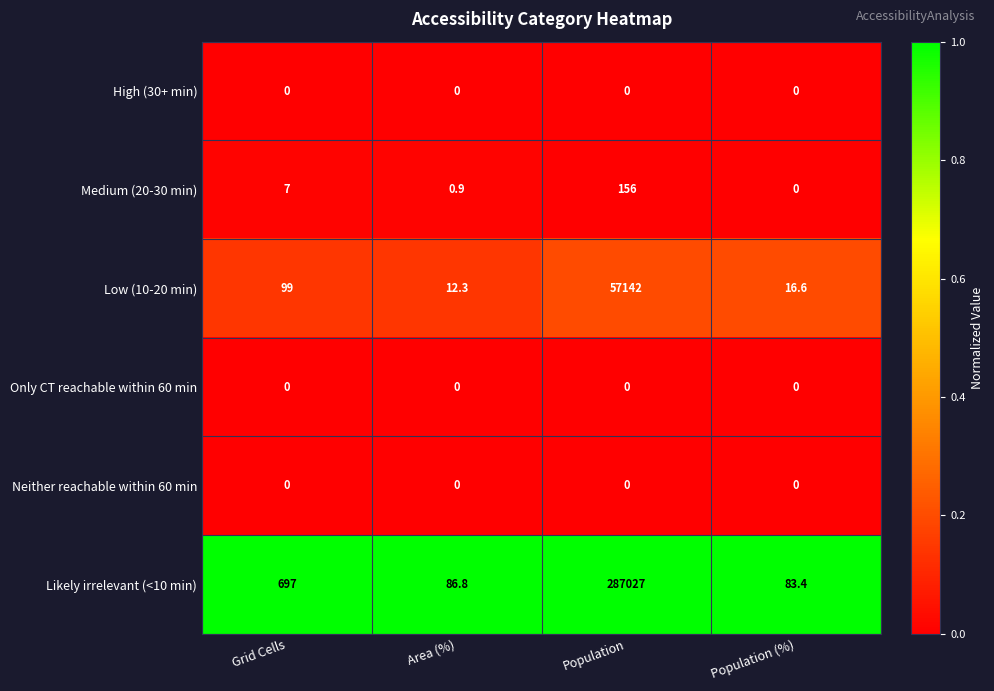

At how many categories does at least one series exceed 0?

4